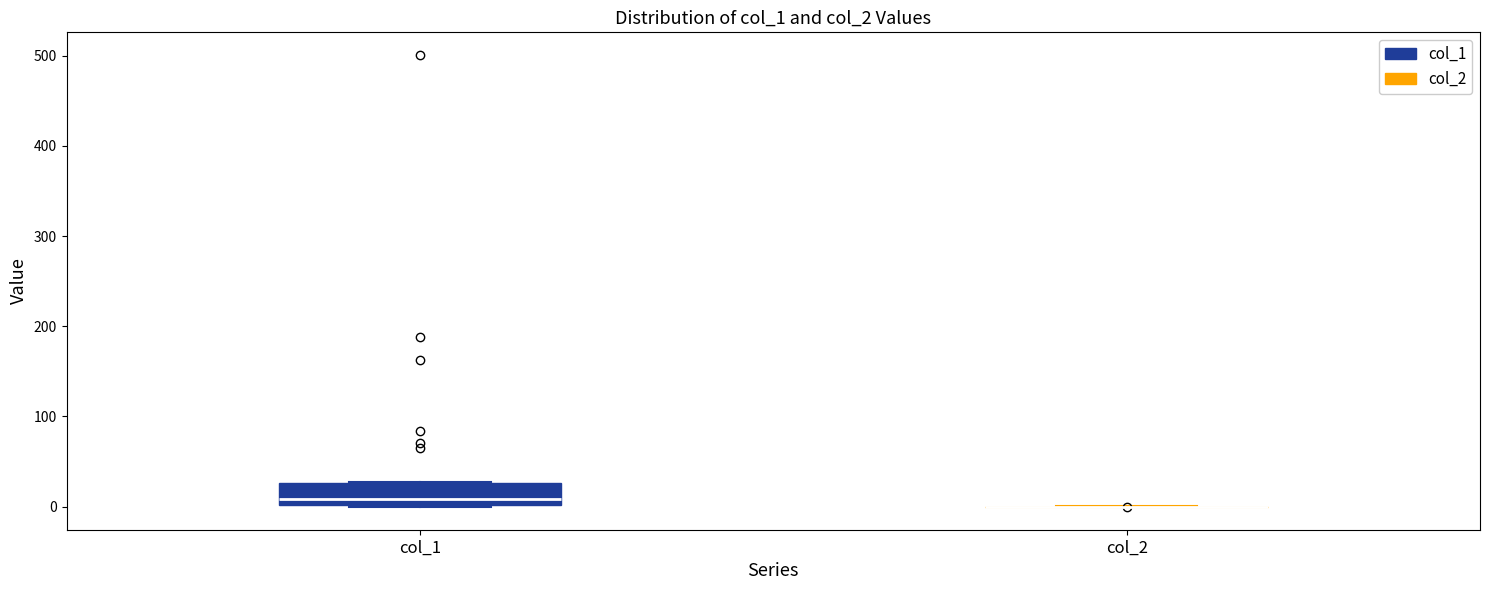

Reading left to right, transcribe this box plot: for each box, give where its median line is, the range the box spans, and where its two whiskers end, as read against the y-axis. The values are not printed on the chart, so give them approximately, as read against the axis.

col_1: median 10, box 0 to 30, whiskers 0 to 30
col_2: box collapsed to a line at 0, whiskers 0 to 0